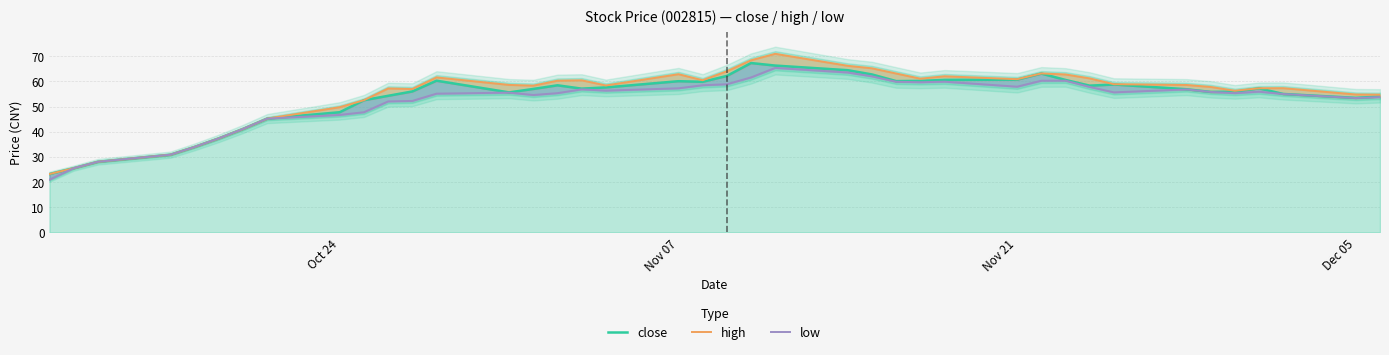

The value of high at 19 is 103.4. True or false?

False